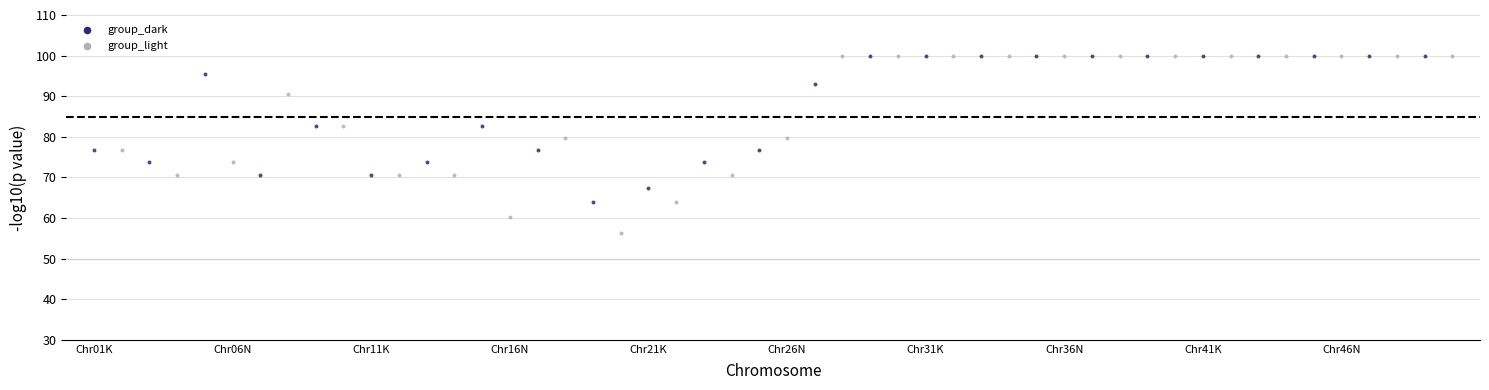

Which series has the widest spread of Y values?

group_light